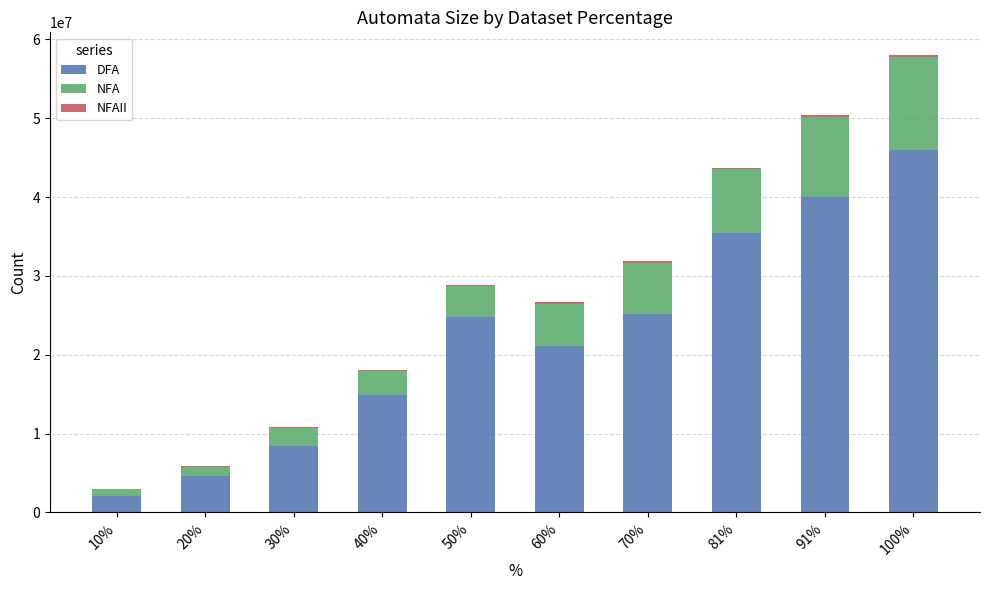

The value of DFA at 40% is 14942088. True or false?

True